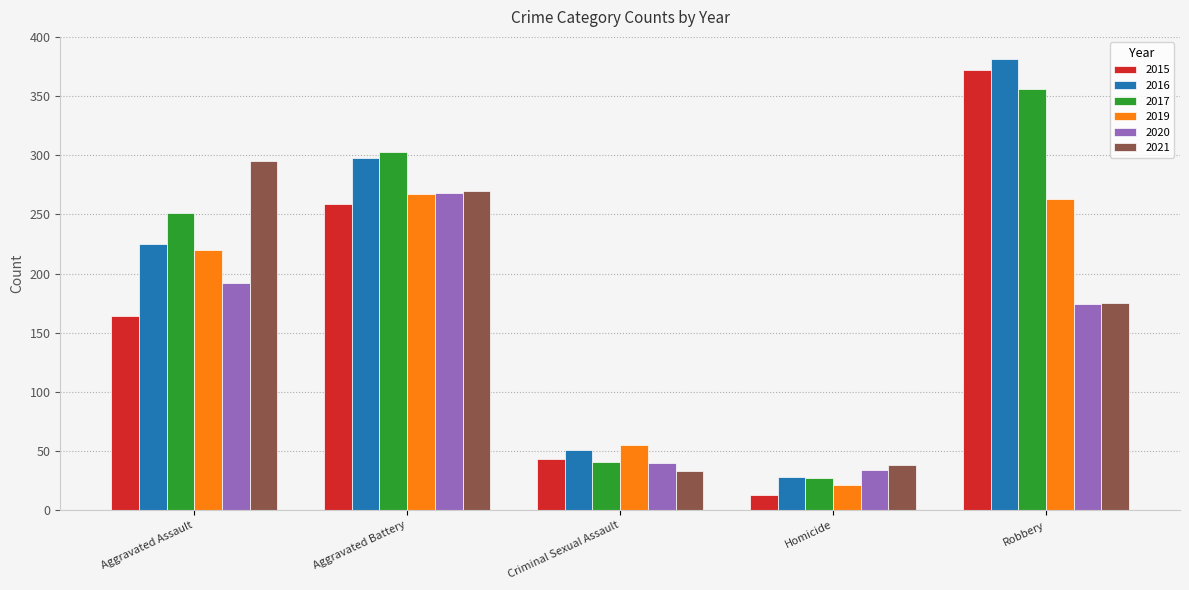

The 2015 series shows 370 at Aggravated Battery. True or false?

False